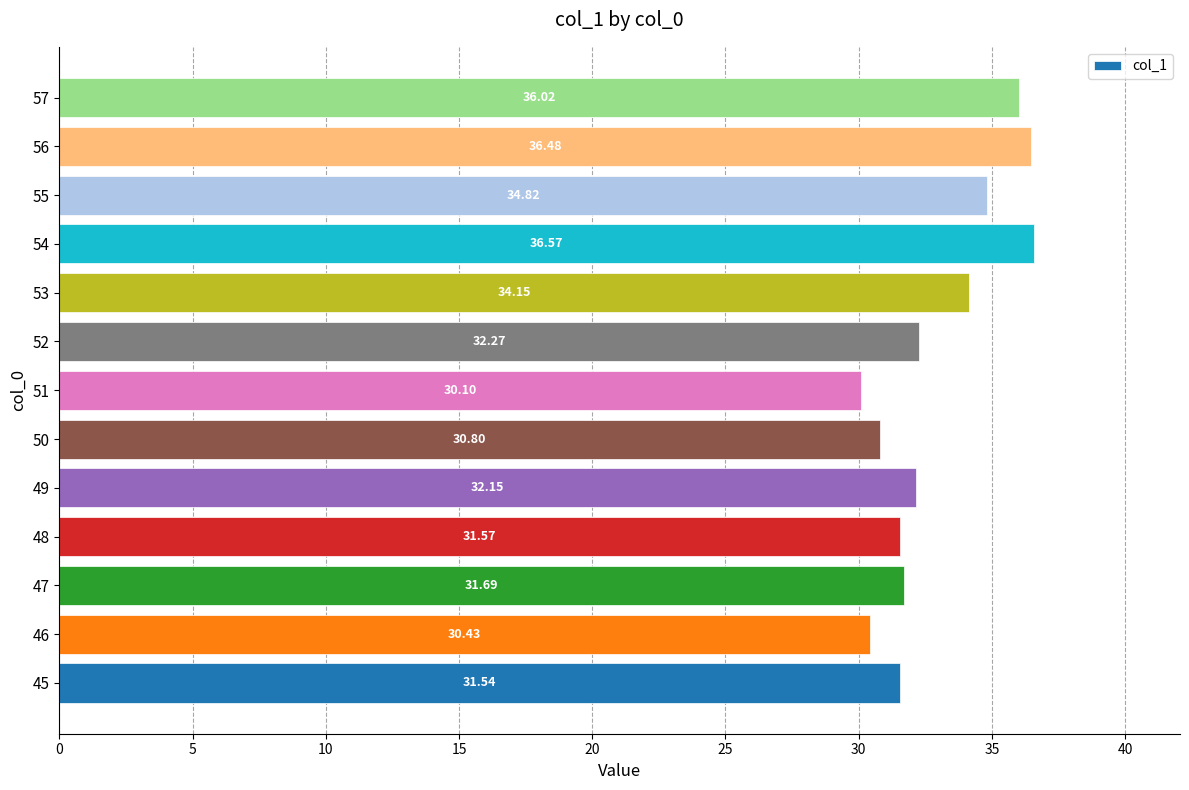

Rank the categories by value from highest to lowest.

54, 56, 57, 55, 53, 52, 49, 47, 48, 45, 50, 46, 51